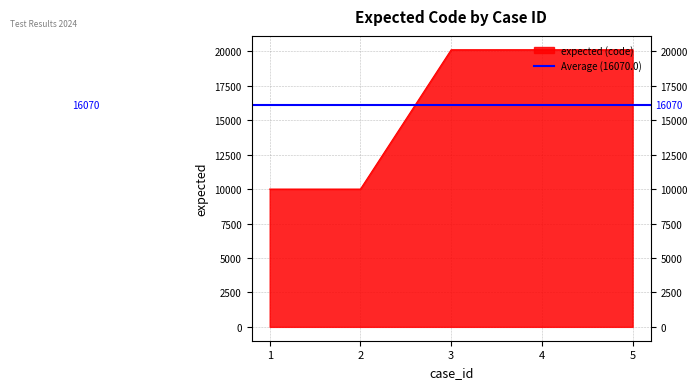

Is it true that the value at 4 is 4853?

False